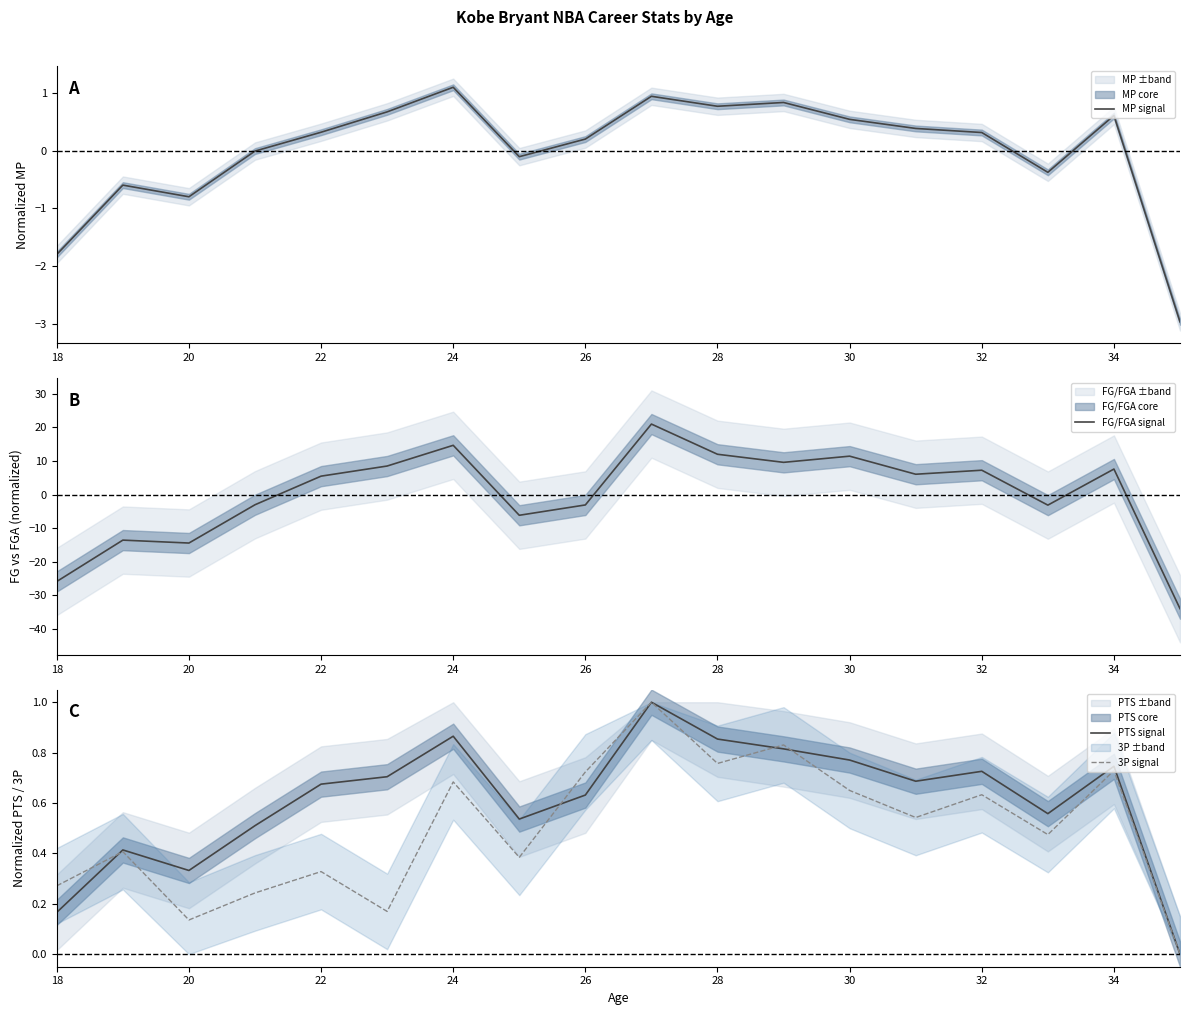

Reading left to right, what are all the values shown in this chart?

MP signal: -1.8	-0.6	-0.8	-0.0	0.3	0.7	1.1	-0.1	0.2	0.9	0.8	0.8	0.5	0.4	0.3	-0.4	0.6	-3.0
FG/FGA signal: -25.8	-13.6	-14.4	-3.0	5.5	8.5	14.6	-6.2	-3.1	20.9	12.0	9.6	11.4	6.0	7.2	-3.2	7.6	-33.9
PTS signal: 0.2	0.4	0.3	0.5	0.7	0.7	0.9	0.5	0.6	1.0	0.9	0.8	0.8	0.7	0.7	0.6	0.7	0.0
3P signal: 0.3	0.4	0.1	0.2	0.3	0.2	0.7	0.4	0.7	1.0	0.8	0.8	0.6	0.5	0.6	0.5	0.7	0.0